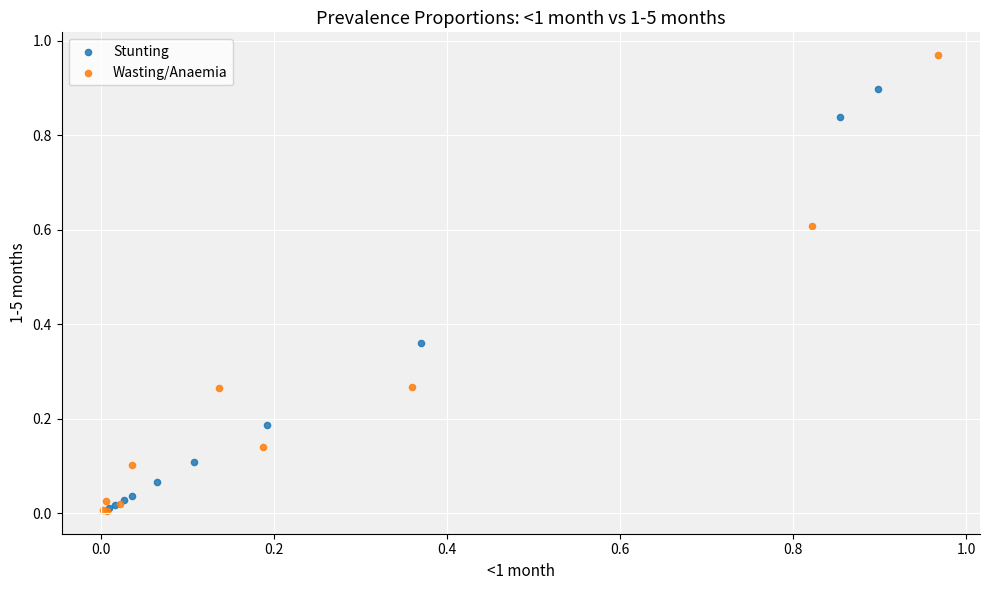

Which series has the widest spread of Y values?

Wasting/Anaemia